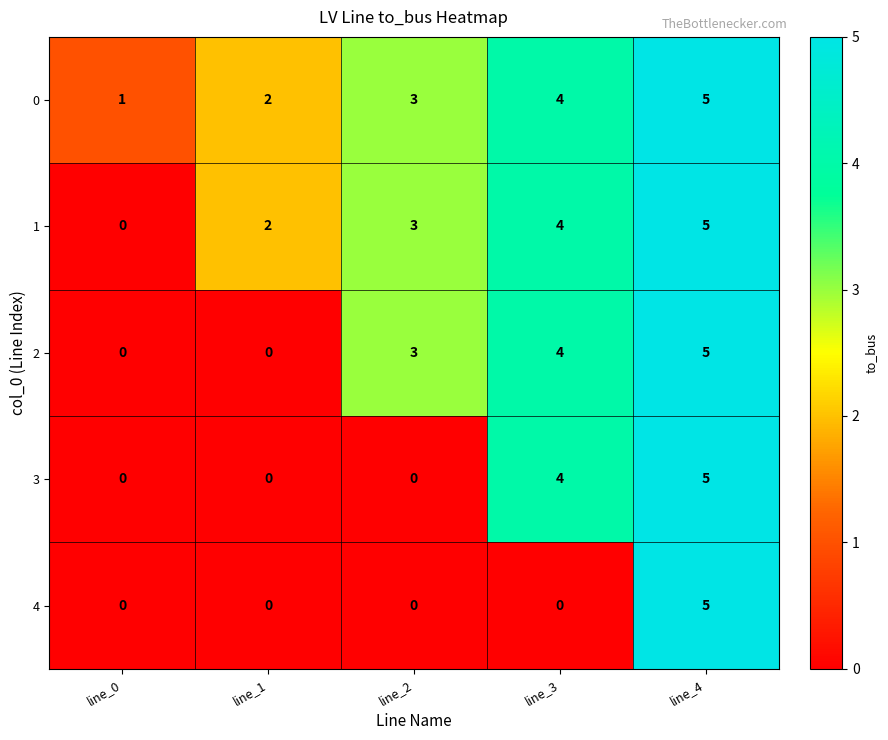

What is the difference between the maximum and minimum values in the 3 series?

5